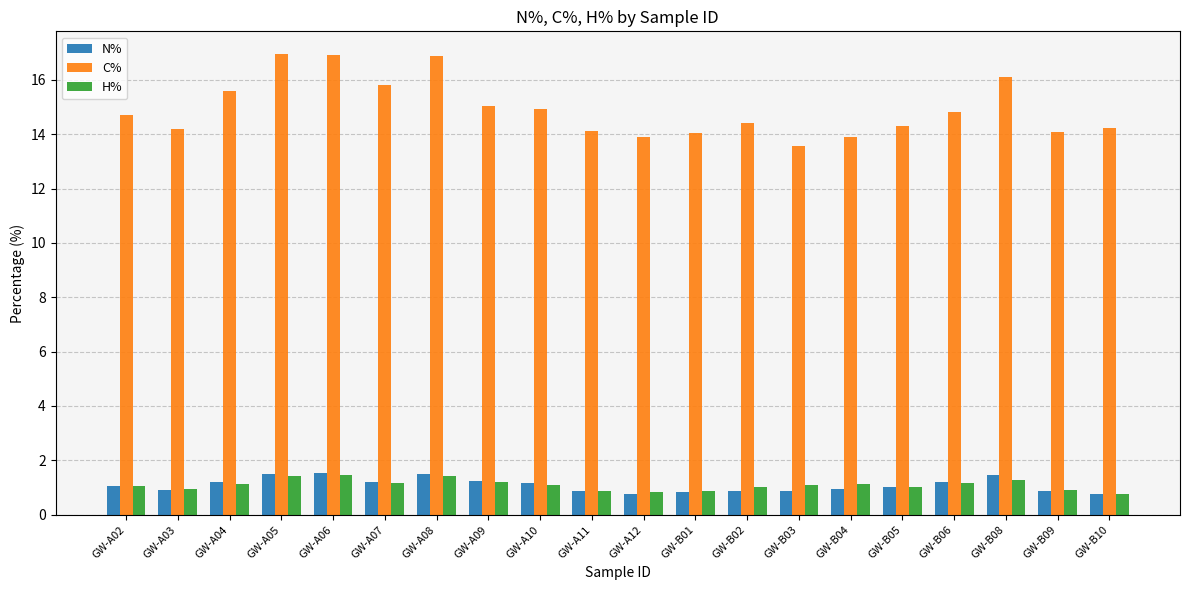

What is the lowest value of the H% series?

0.7